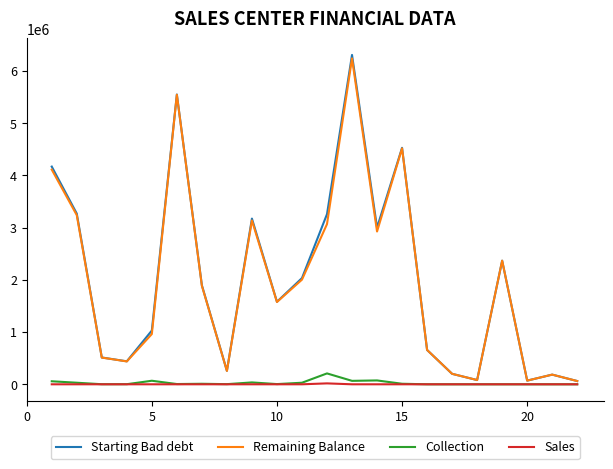

Which series has the largest range (max minus min)?

Starting Bad debt